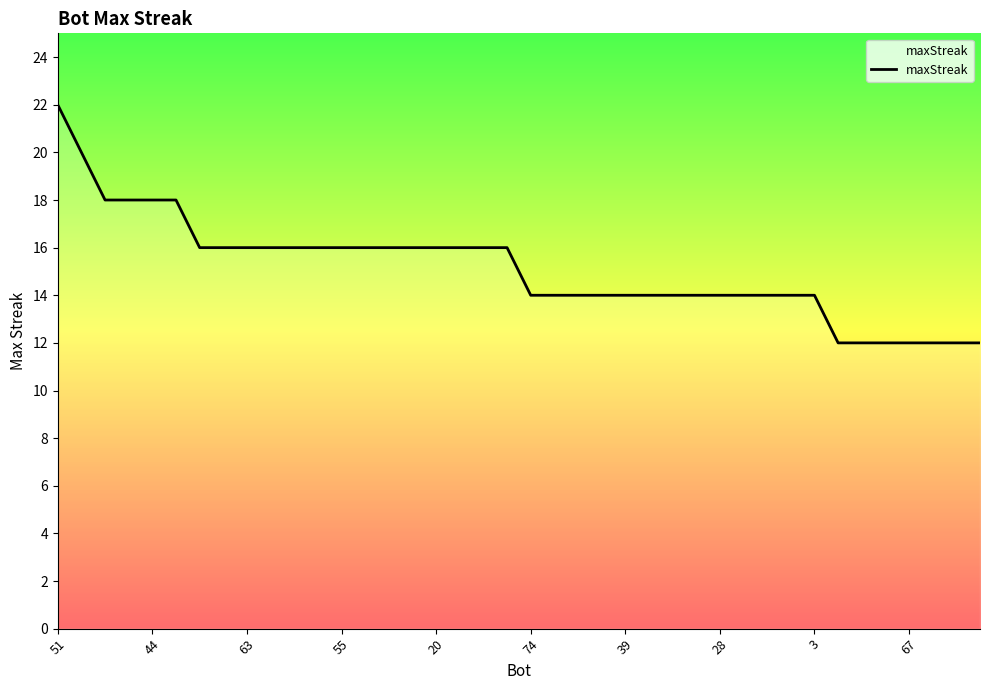

What is the difference between the maximum and minimum values?

10